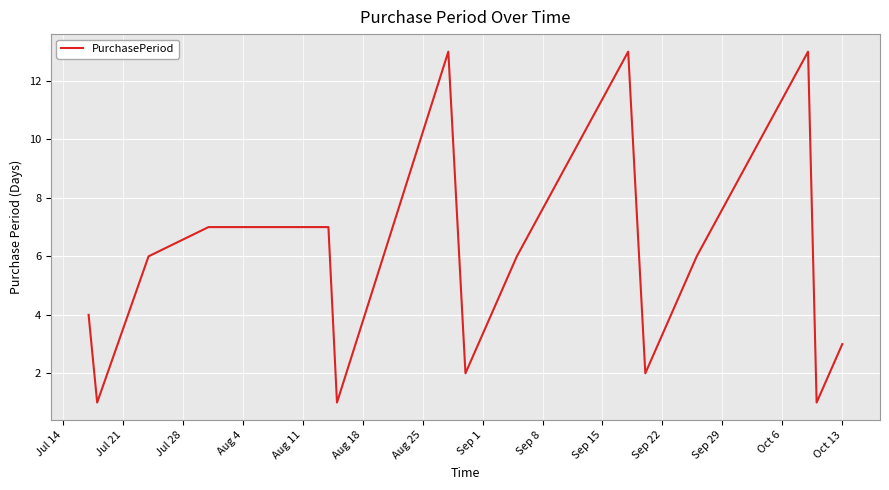

What is the greatest value displayed?

13